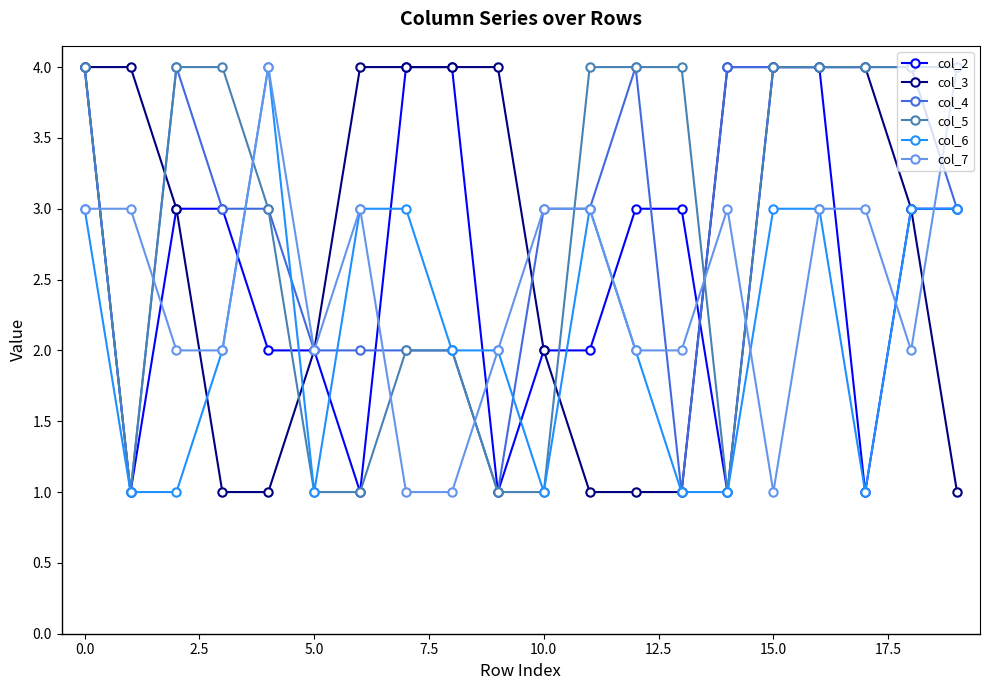

True or false: col_7 has more than 0 points higher than both neighbors.

True